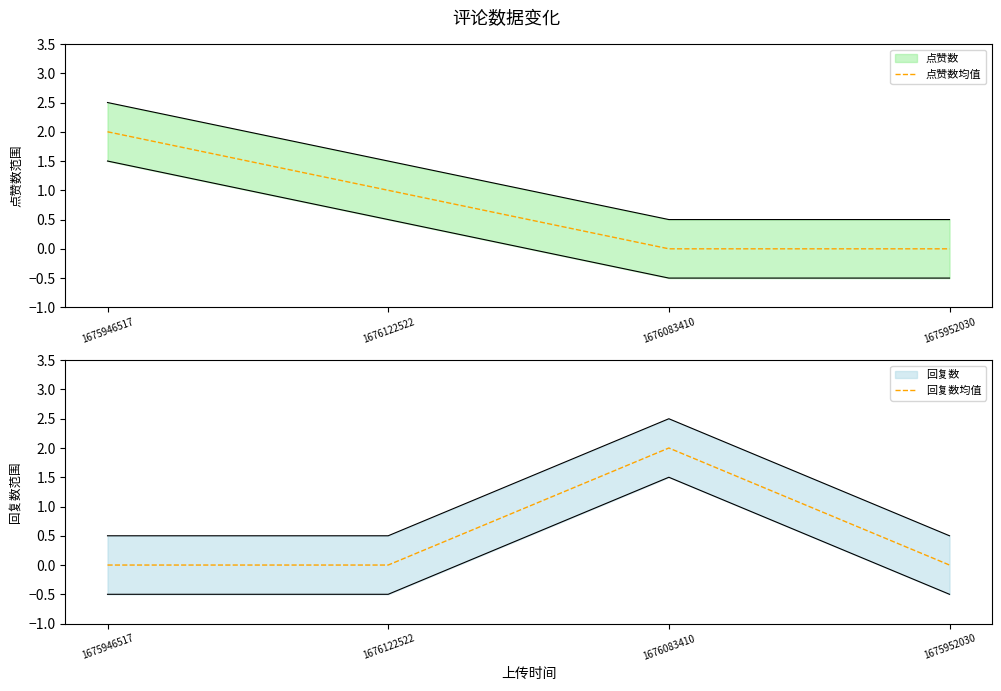

Rank the series by their maximum value, from highest to lowest.

点赞数均值, 回复数均值